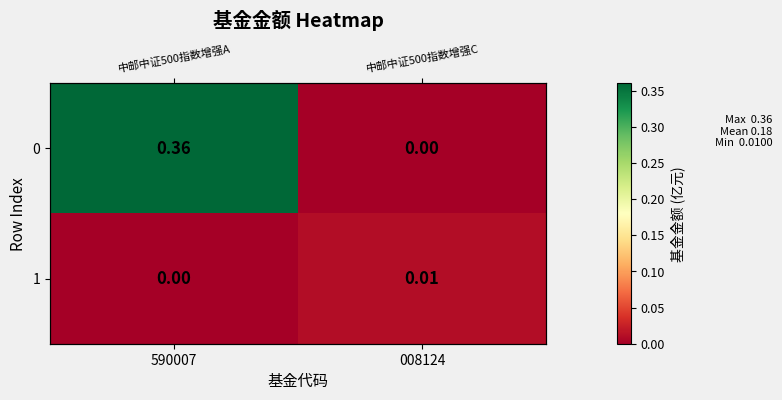

Is it true that 1 equals 0.0 at 008124?

False